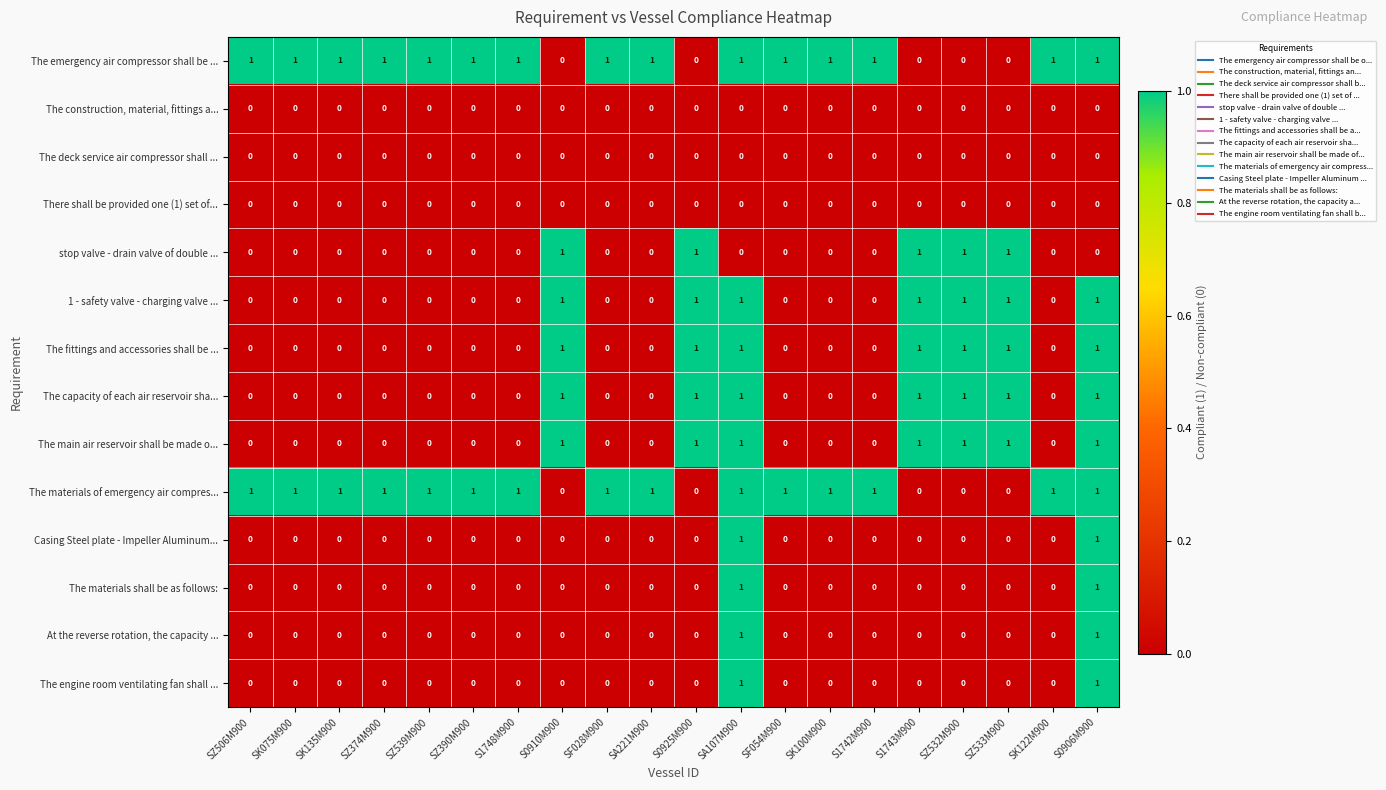

What is the sum of all The main air reservoir shall be made o... values?

7